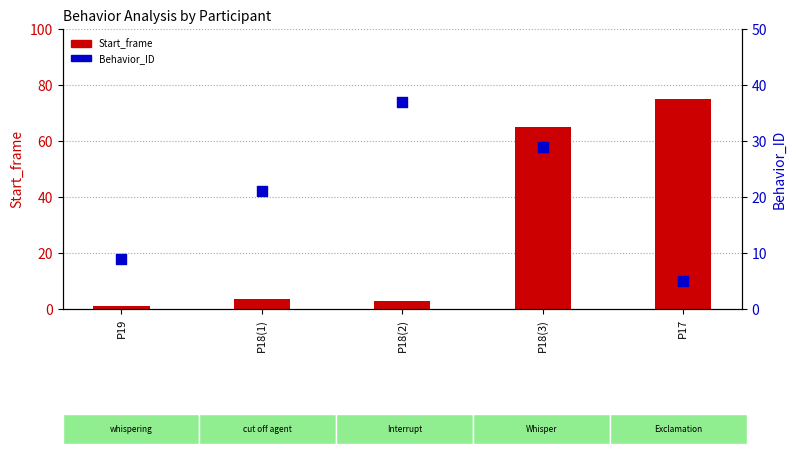

Which series contains the highest Y value?

Start_frame